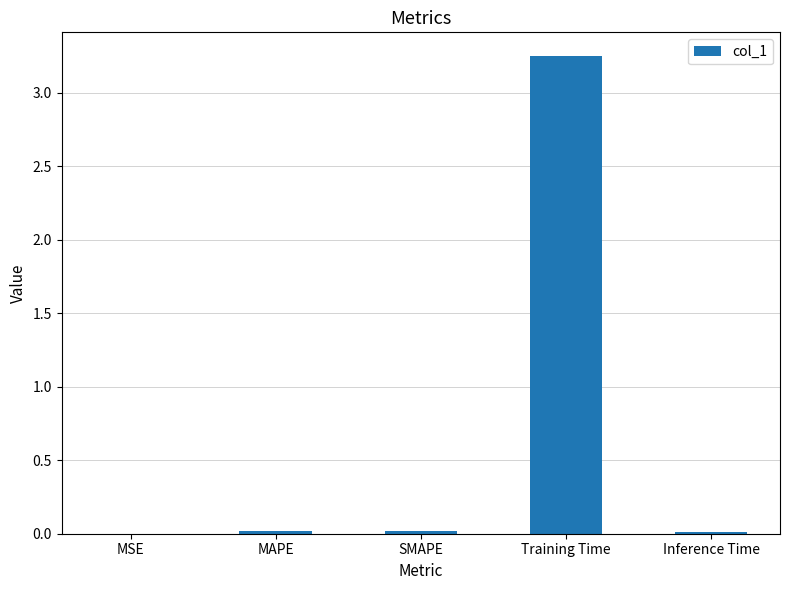

Is it true that the value at MAPE is 0.0?

True